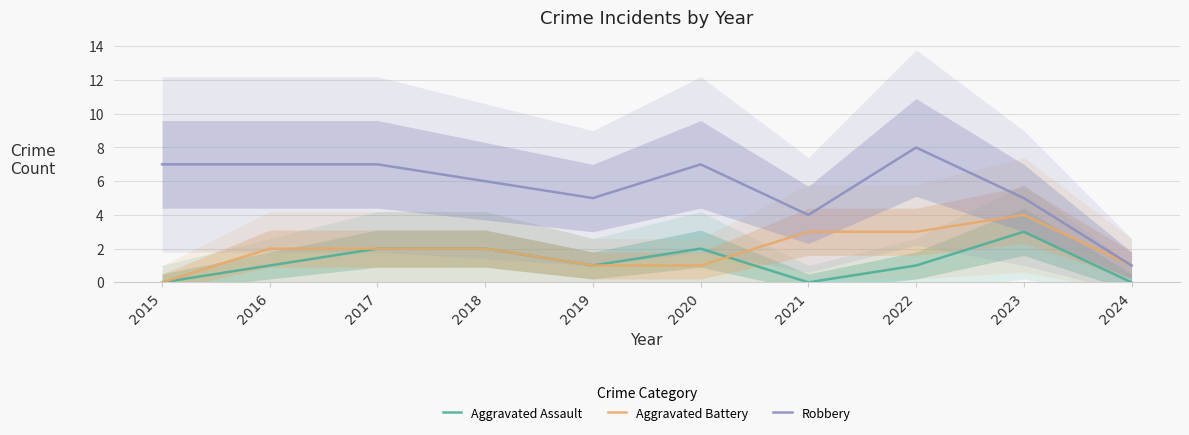

Which category has the lowest value across all series?

2015